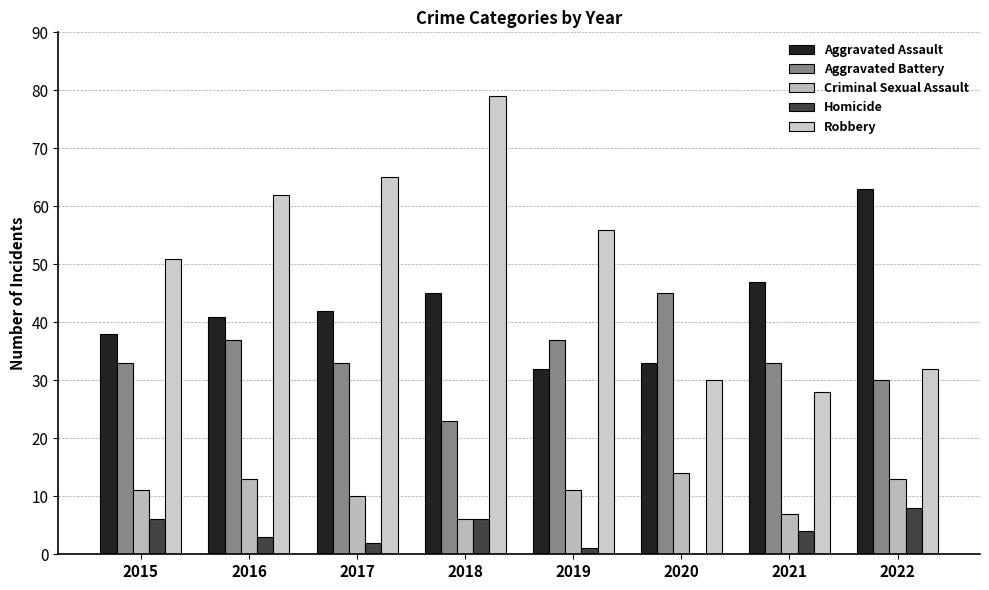

Which label corresponds to the largest value in the chart?

2018